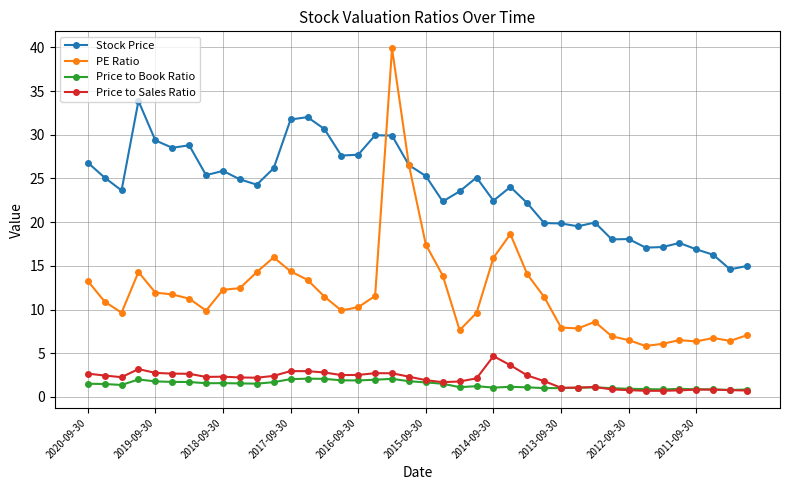

True or false: PE Ratio has more than 0 interior local peaks.

True